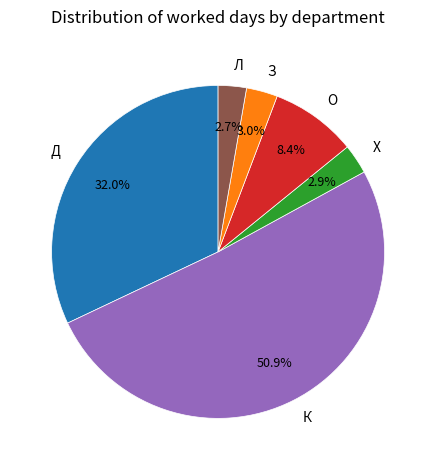

Do Х and К together represent more than half of the pie?

Yes